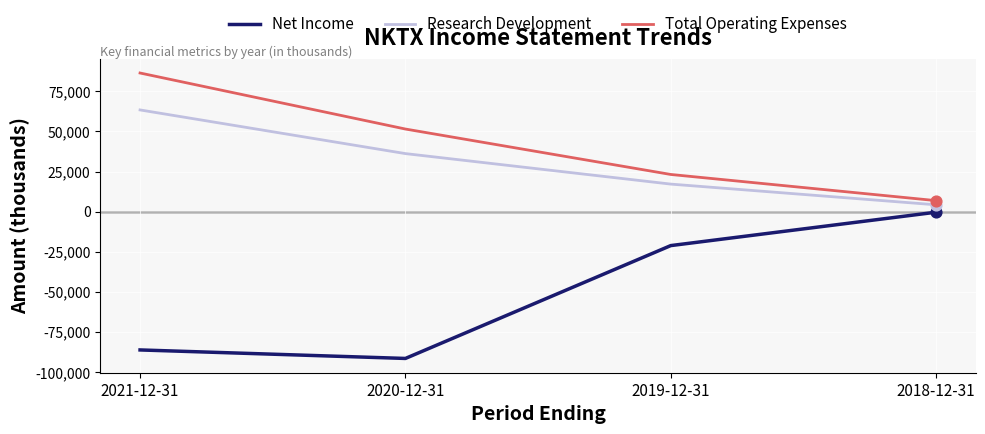

What is the total value across all series at 2019-12-31?

19300